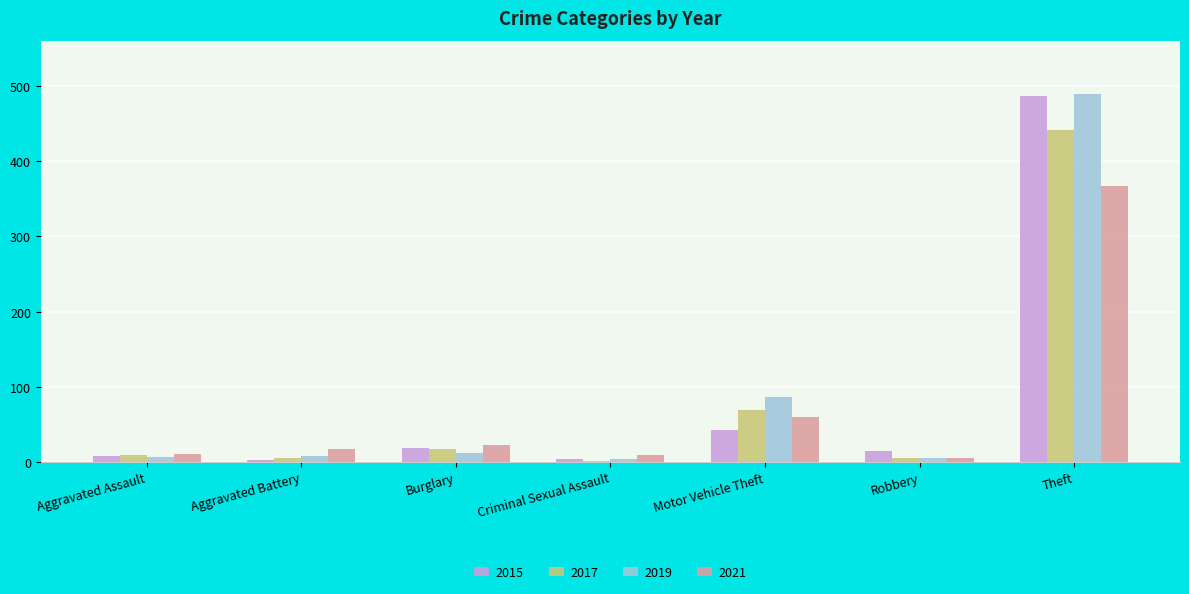

At which category does the chart reach its peak across all series?

Theft